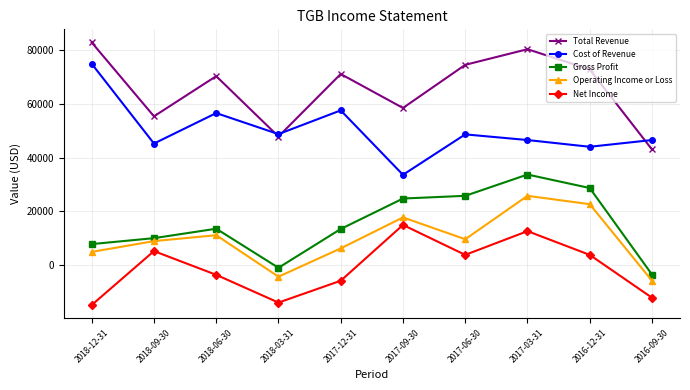

In Operating Income or Loss, how many points are lower than both neighbors (excluding endpoints)?

2